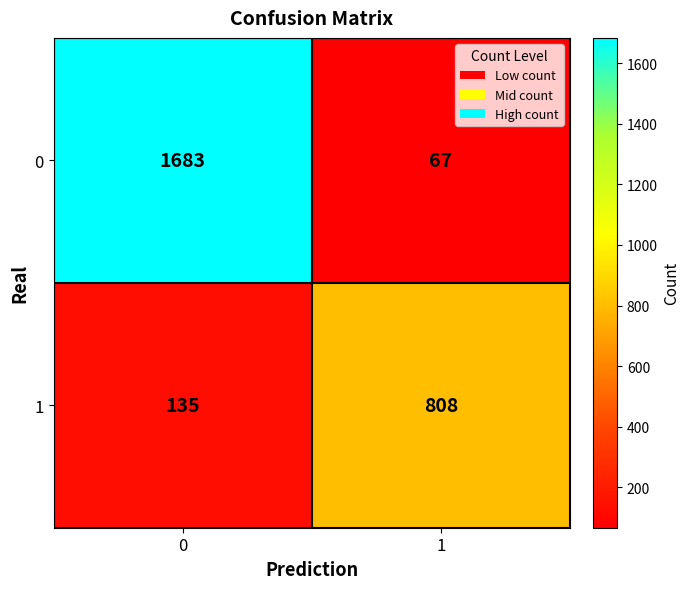

Reading right to left, extract all data points from this chart.

0: 67	1683
1: 808	135